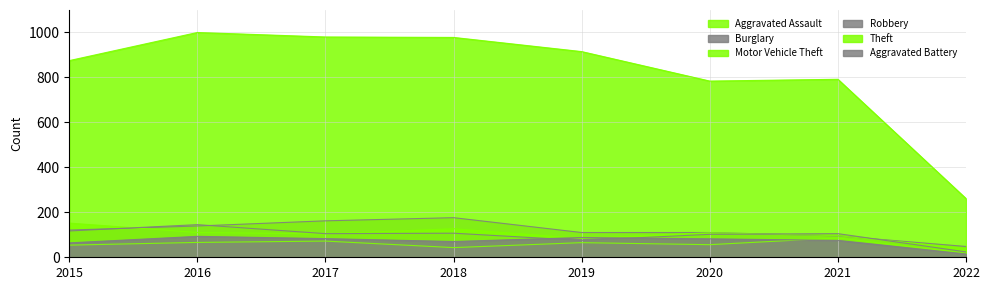

Which has a higher value, 2022 or 2015?

2015